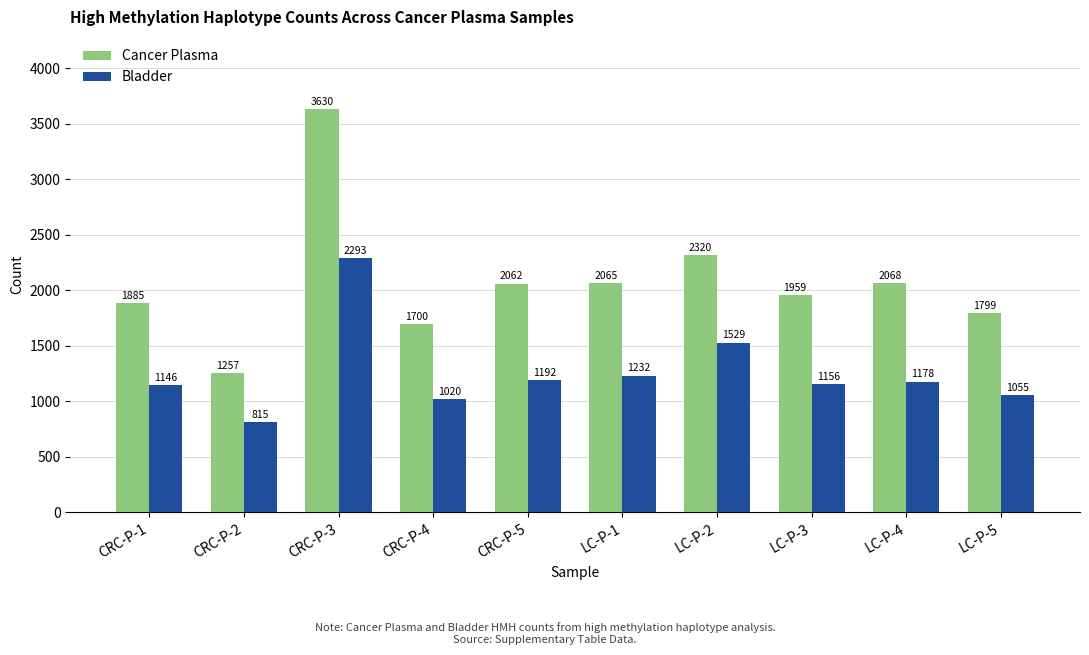

What is the label of the 4th bar from the right?

LC-P-2